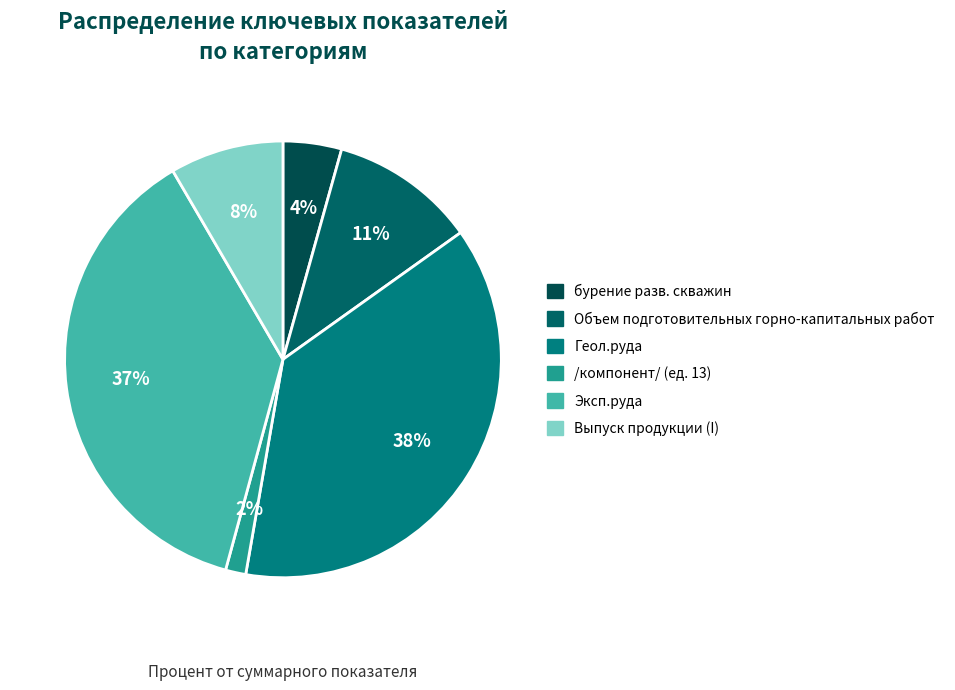

Count the number of slices in the pie.

6